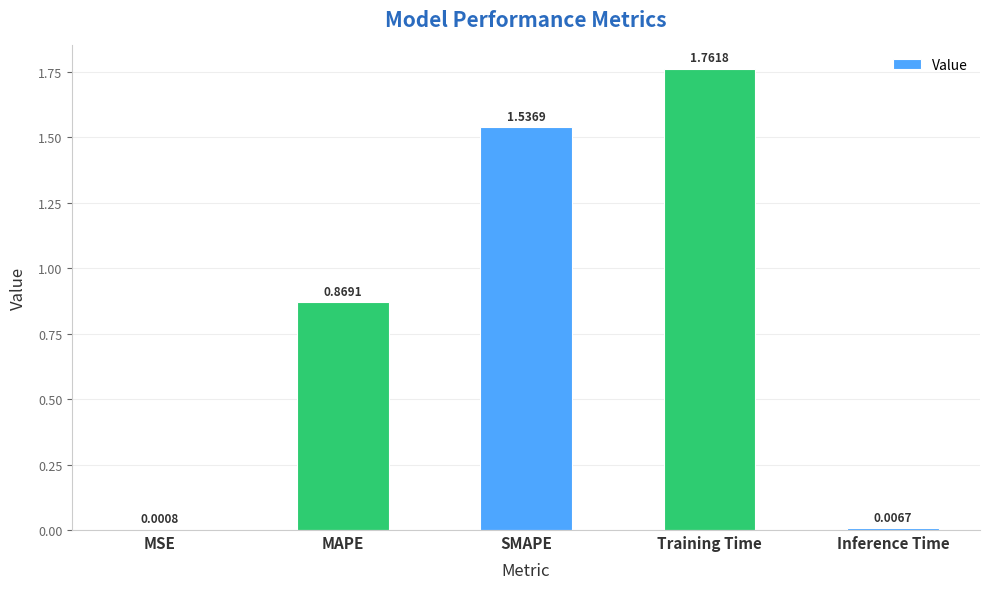

What is the sum of all values?

4.2